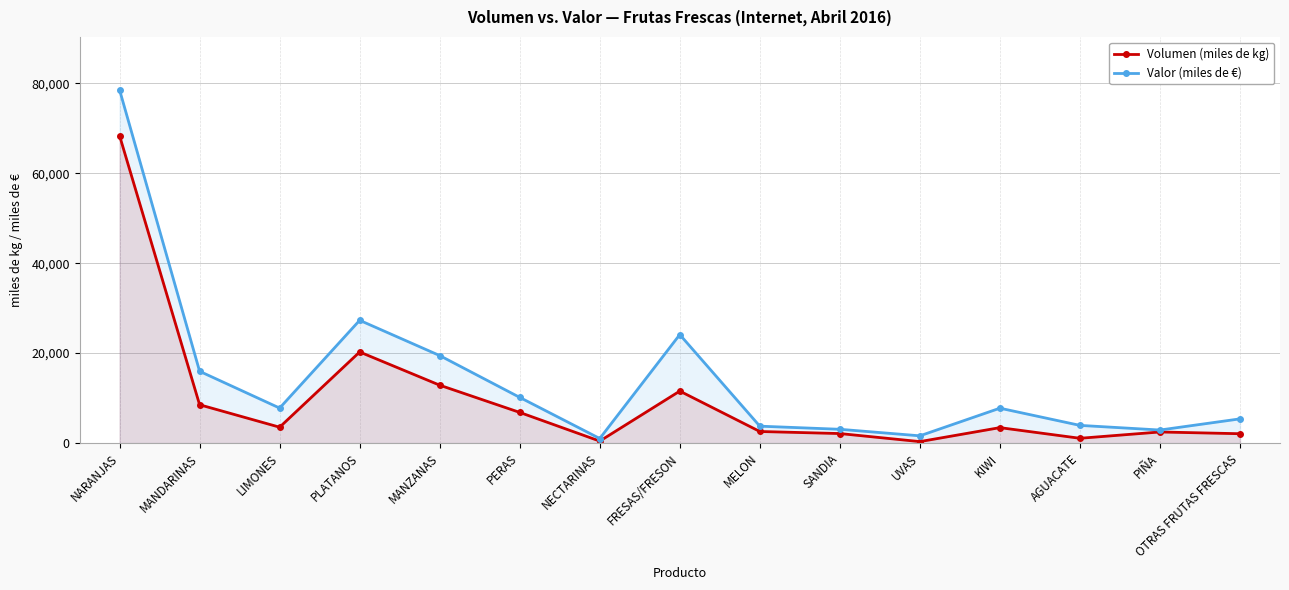

Where is the first local maximum for Valor (miles de €)?

PLATANOS